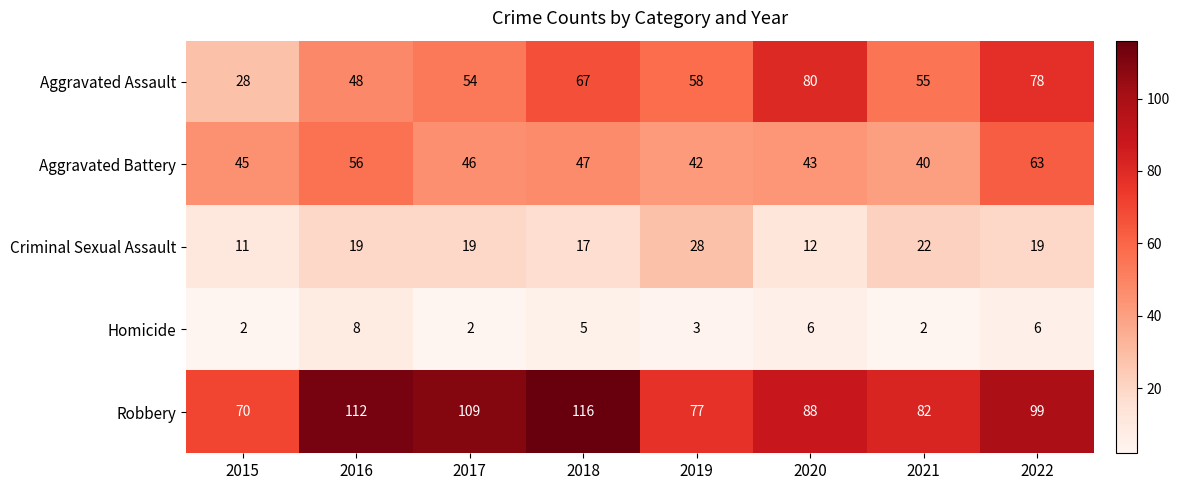

How many data points in Aggravated Assault are less than 58?

4